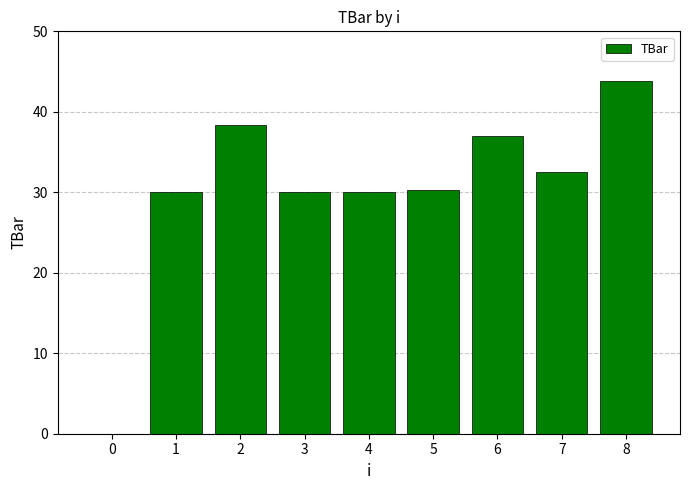

Between 8 and 2, which is larger?

8